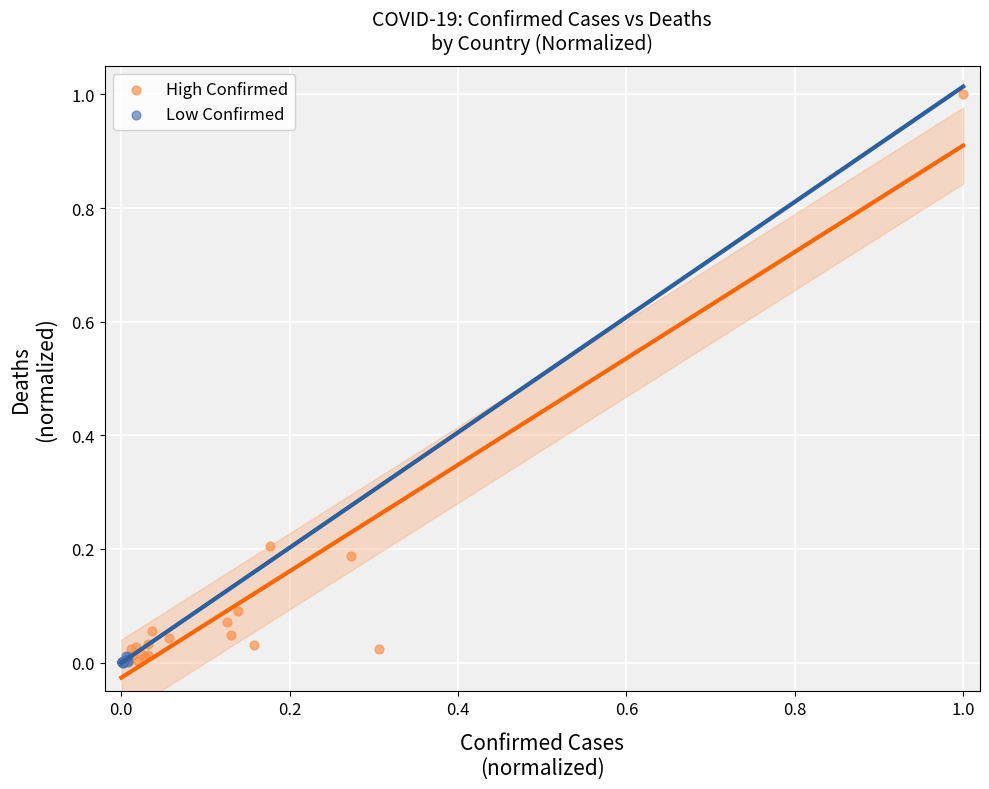

Which series has the largest Y range (max minus min)?

High Confirmed